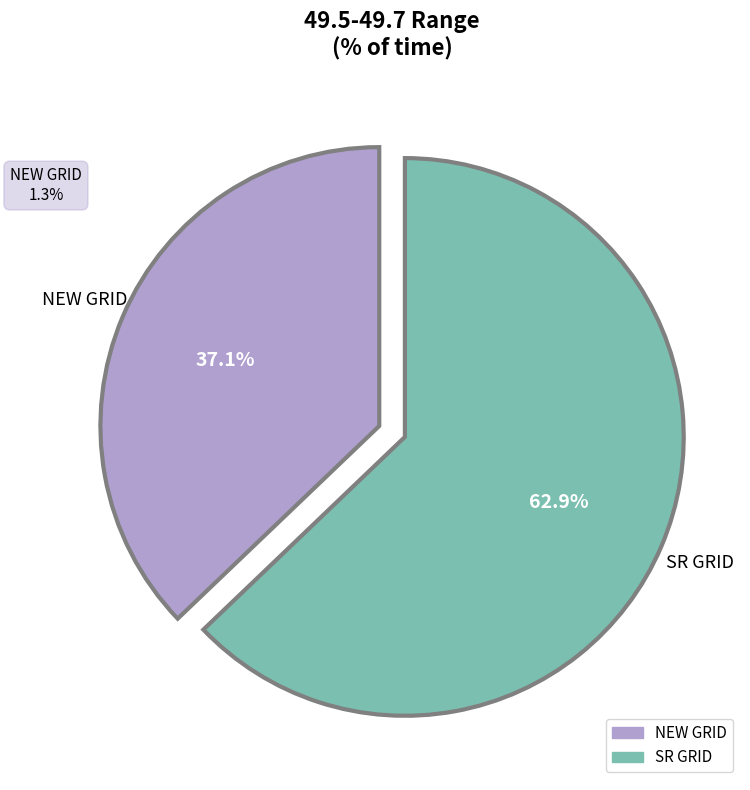

What is the largest slice in the pie chart?

SR GRID